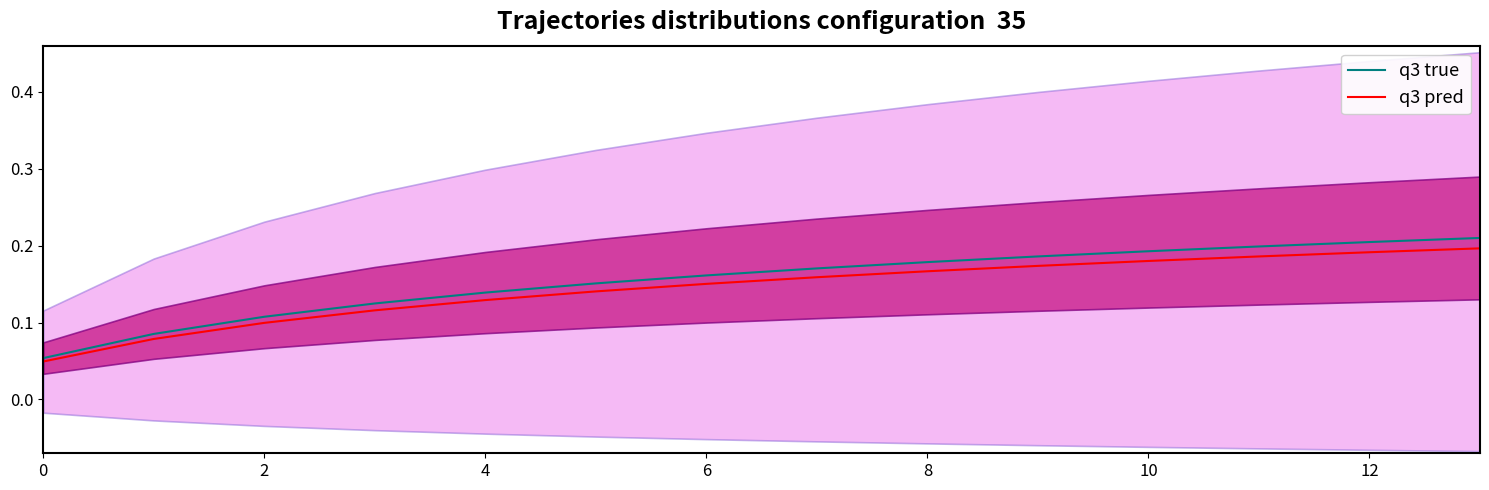

What is the label of the 12th point from the left?

11